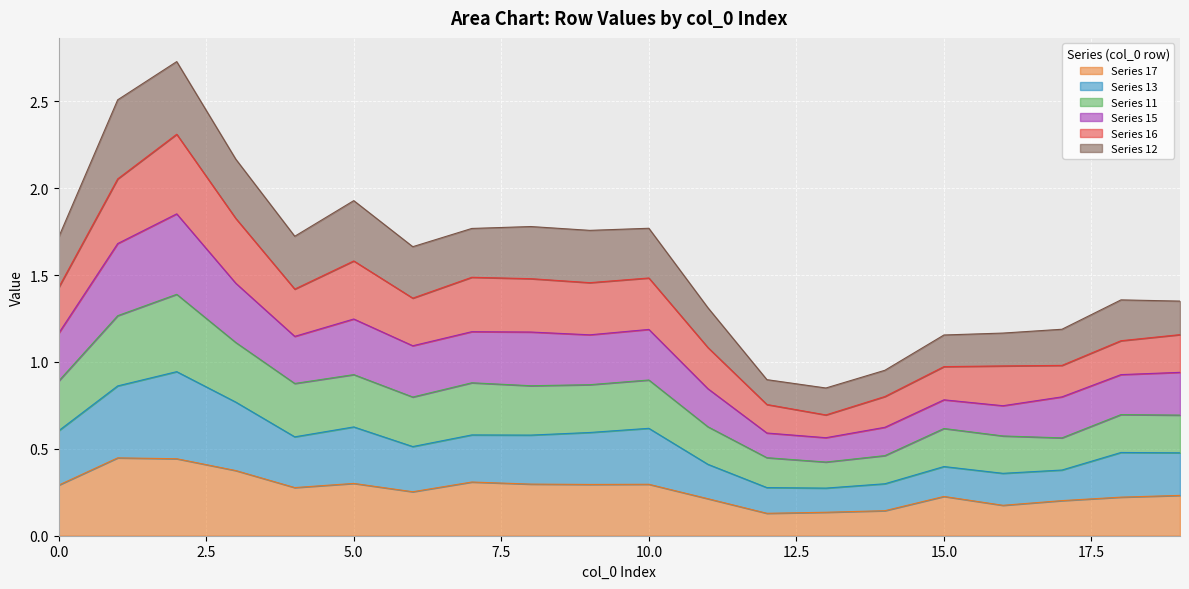

How many data points does each series have?

20